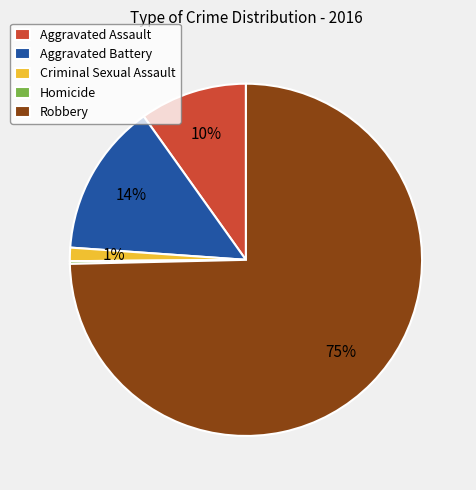

Do Criminal Sexual Assault and Aggravated Battery together represent more than half of the pie?

No